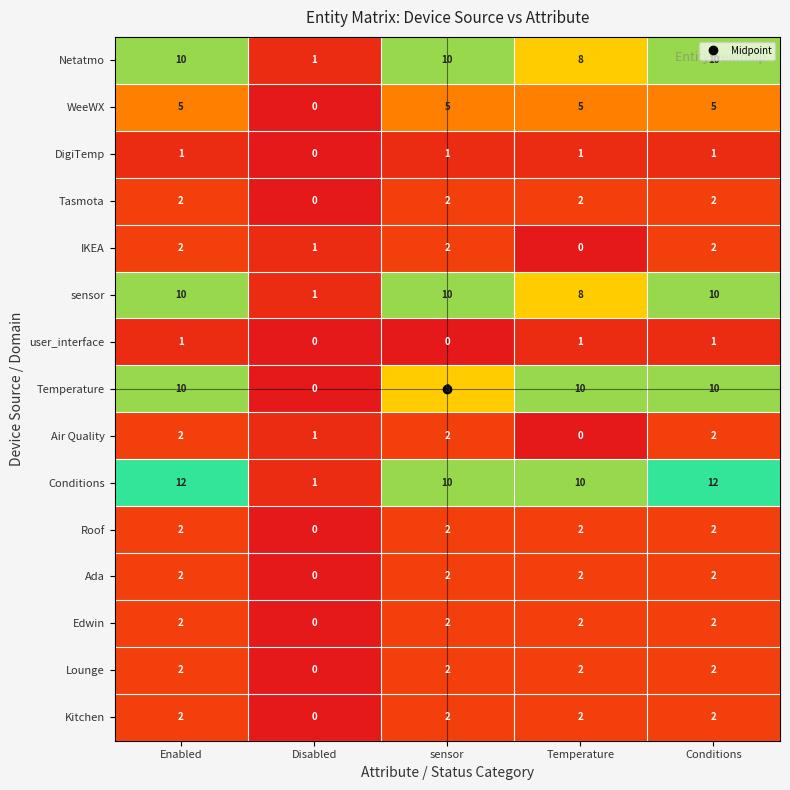

How many series are shown in this chart?

15